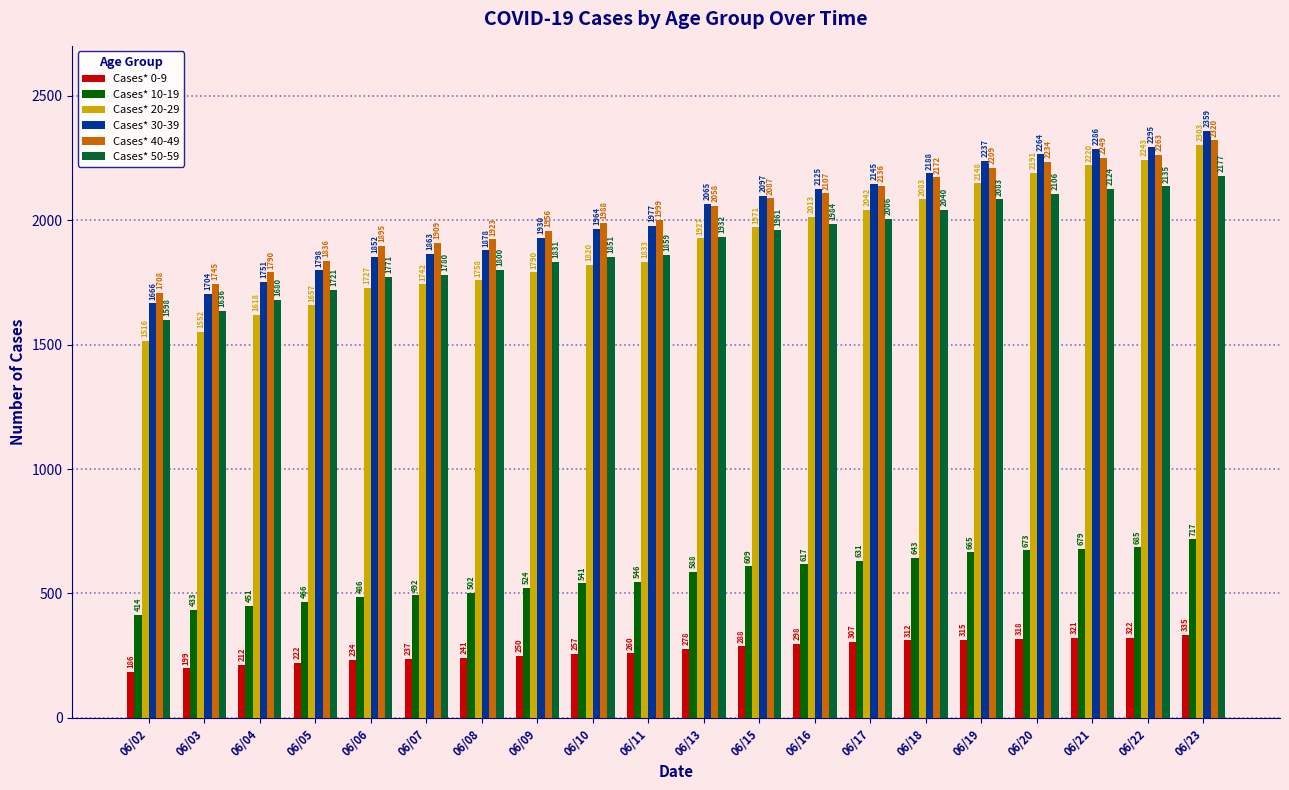

Reading left to right, list all the values displayed in this chart.

Cases* 0-9: 06/02=186	06/03=199	06/04=212	06/05=222	06/06=234	06/07=237	06/08=241	06/09=250	06/10=257	06/11=260	06/13=278	06/15=288	06/16=298	06/17=307	06/18=312	06/19=315	06/20=318	06/21=321	06/22=322	06/23=335
Cases* 10-19: 06/02=414	06/03=433	06/04=451	06/05=466	06/06=486	06/07=492	06/08=502	06/09=524	06/10=541	06/11=546	06/13=588	06/15=609	06/16=617	06/17=631	06/18=643	06/19=665	06/20=673	06/21=679	06/22=685	06/23=717
Cases* 20-29: 06/02=1516	06/03=1552	06/04=1618	06/05=1657	06/06=1727	06/07=1742	06/08=1758	06/09=1790	06/10=1820	06/11=1833	06/13=1927	06/15=1971	06/16=2013	06/17=2042	06/18=2083	06/19=2148	06/20=2191	06/21=2220	06/22=2243	06/23=2303
Cases* 30-39: 06/02=1666	06/03=1704	06/04=1751	06/05=1798	06/06=1852	06/07=1863	06/08=1878	06/09=1930	06/10=1964	06/11=1977	06/13=2065	06/15=2097	06/16=2125	06/17=2145	06/18=2188	06/19=2237	06/20=2264	06/21=2286	06/22=2295	06/23=2359
Cases* 40-49: 06/02=1708	06/03=1745	06/04=1790	06/05=1836	06/06=1895	06/07=1909	06/08=1923	06/09=1956	06/10=1988	06/11=1999	06/13=2058	06/15=2087	06/16=2107	06/17=2136	06/18=2172	06/19=2209	06/20=2234	06/21=2249	06/22=2263	06/23=2320
Cases* 50-59: 06/02=1598	06/03=1636	06/04=1680	06/05=1721	06/06=1771	06/07=1780	06/08=1800	06/09=1831	06/10=1851	06/11=1859	06/13=1932	06/15=1961	06/16=1984	06/17=2006	06/18=2040	06/19=2083	06/20=2106	06/21=2124	06/22=2135	06/23=2177